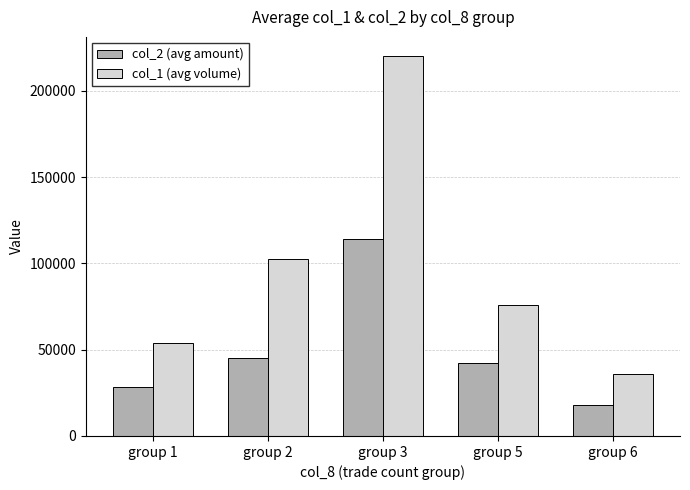

What is the lowest value of the col_2 (avg amount) series?

18120.0